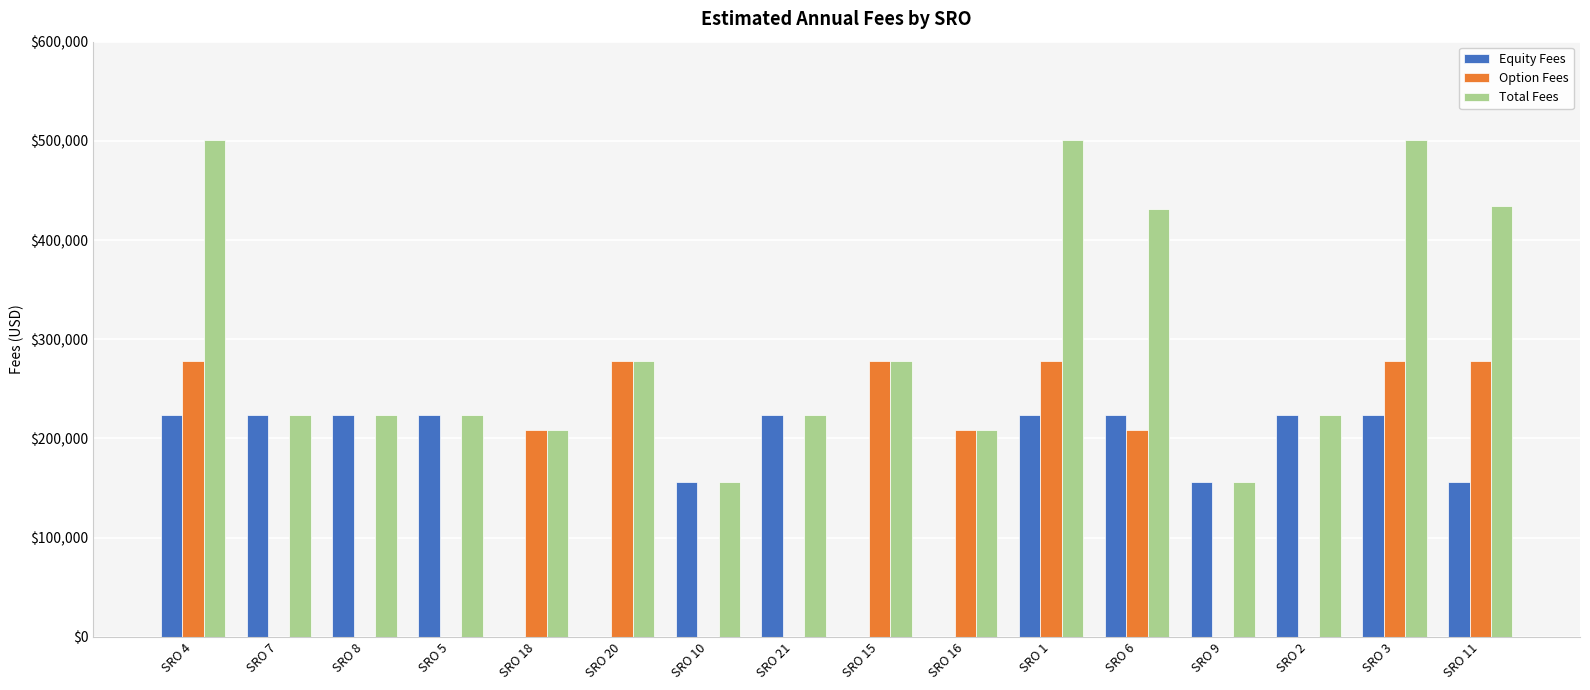

What is the sum of all Equity Fees values?

2477678.6